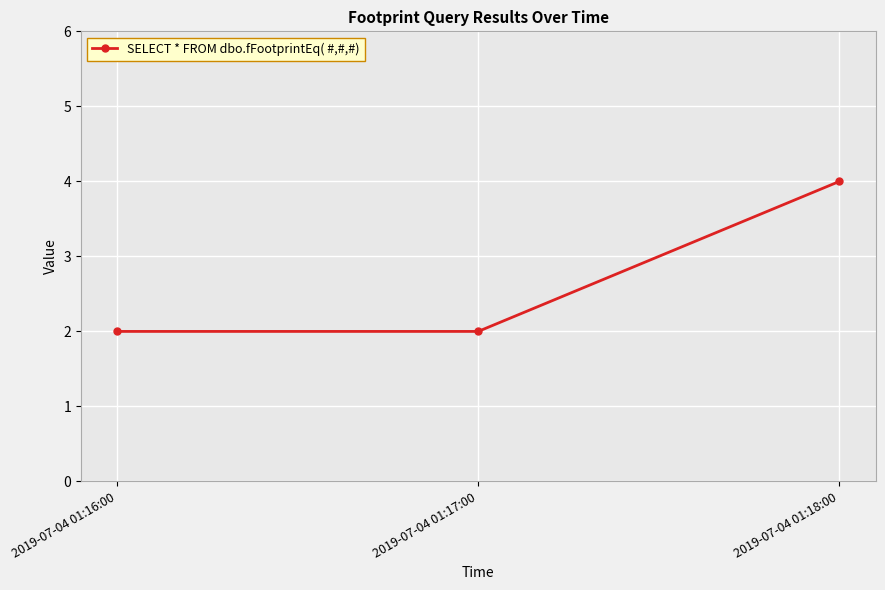

Reading left to right, transcribe all the data shown in this chart.

2	2	4